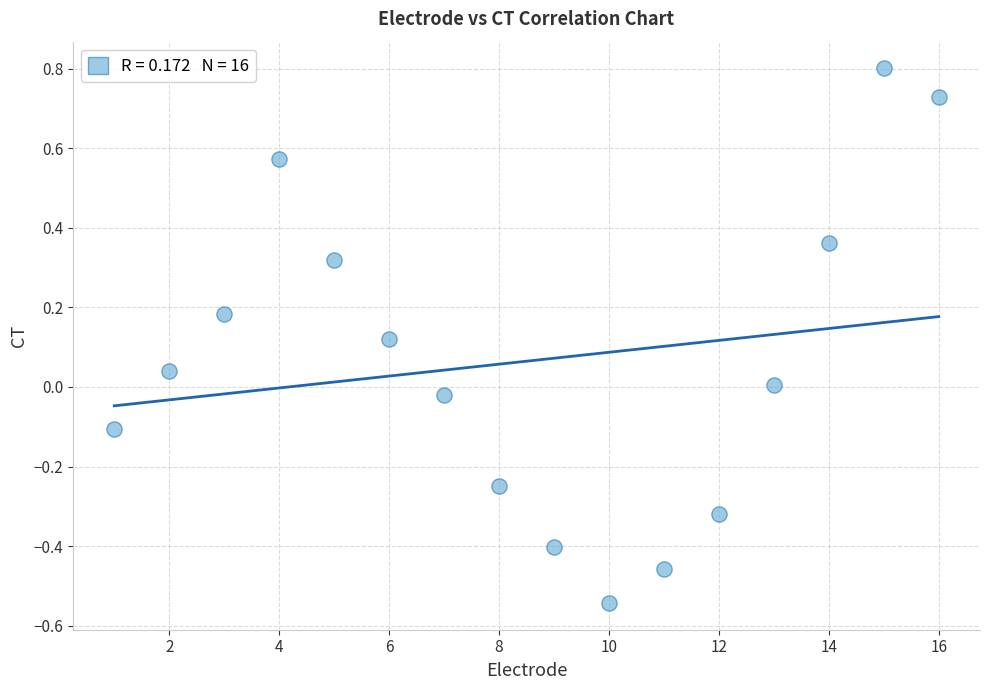

What is the range of Y values (max minus min)?

1.3